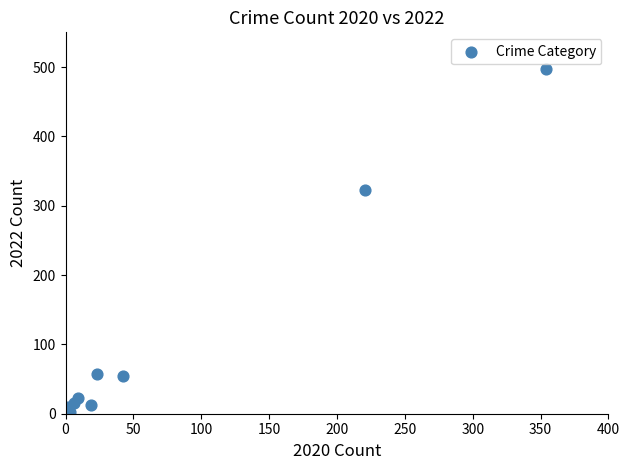

What Y value in the scatter plot is closest to 248?

323